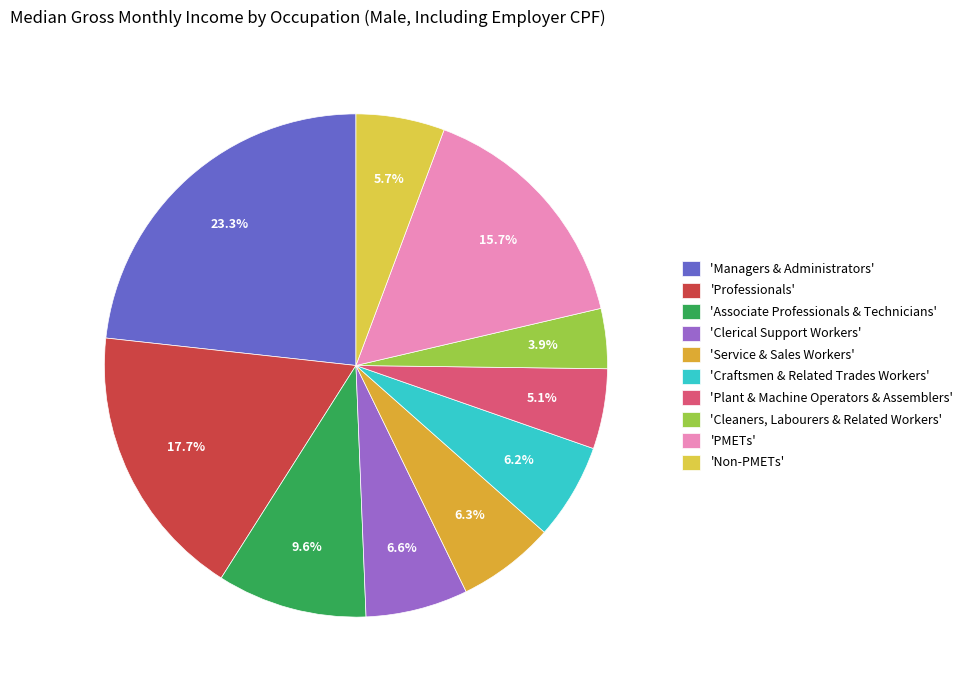

How many segments does this pie chart have?

10